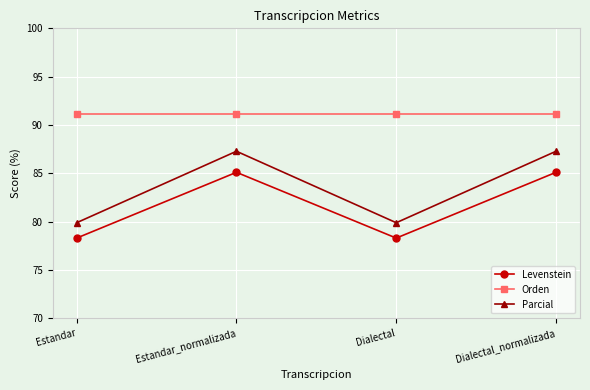

Is it true that Orden equals 91.1 at Estandar?

True